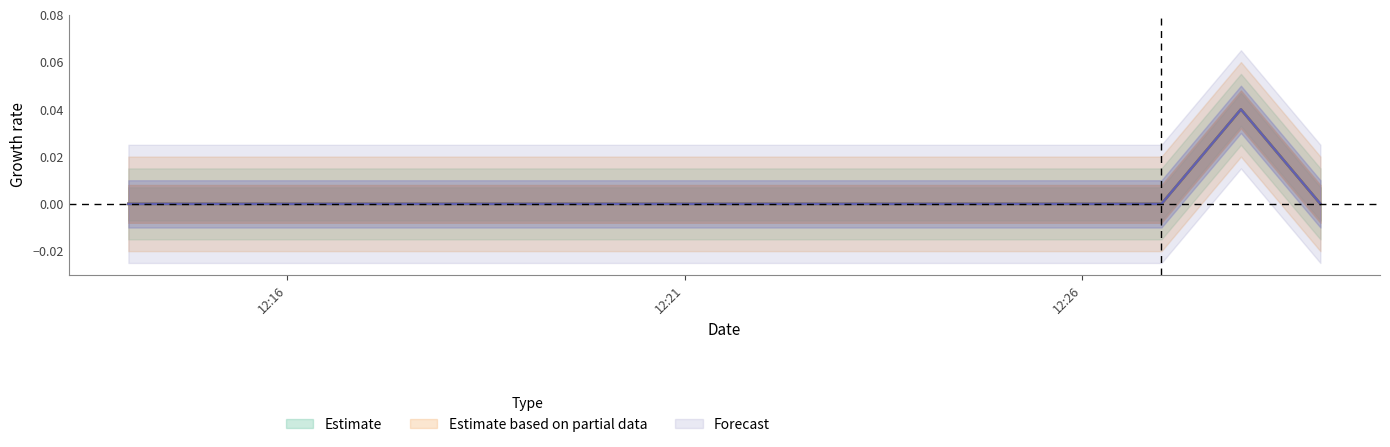

Between 2019-05-20 12:19:00 and 2019-05-20 12:29:00, which is larger?

2019-05-20 12:19:00